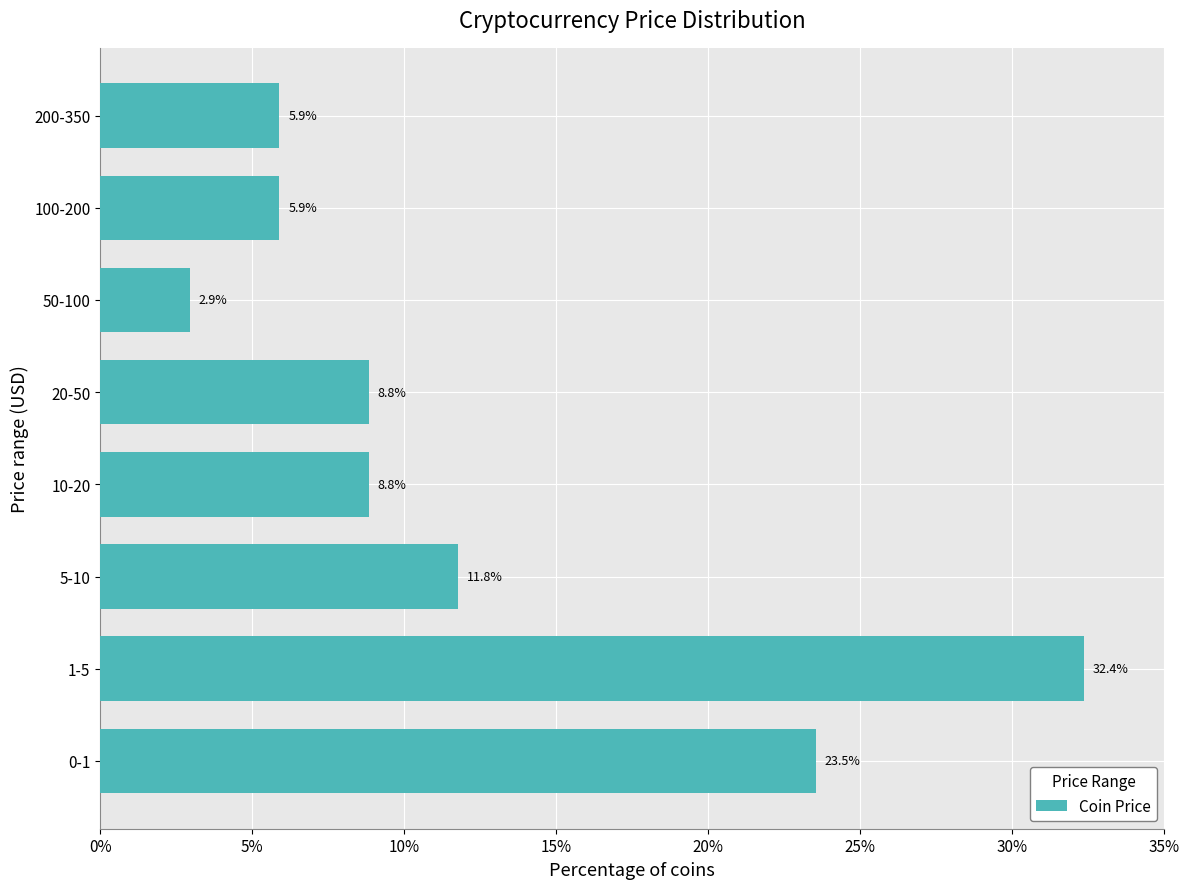

Reading bottom to top, what are all the values shown in this chart?

23.5	32.4	11.8	8.8	8.8	2.9	5.9	5.9